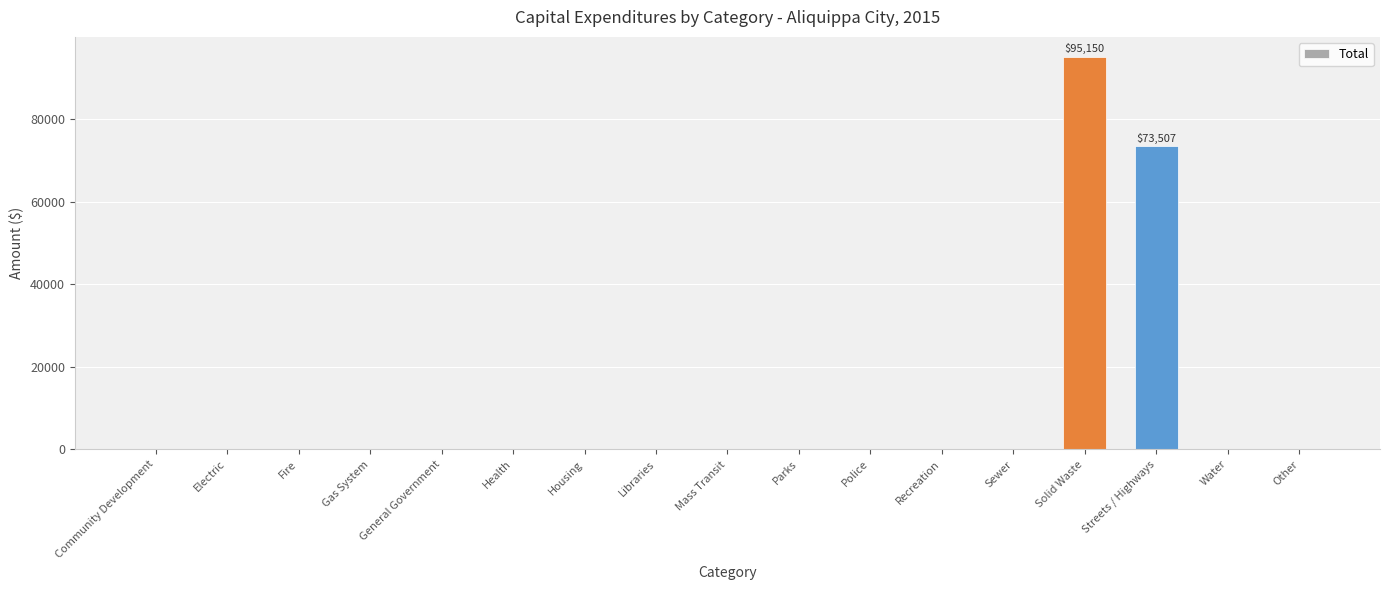

What is the difference between the values at Parks and Streets / Highways?

73507